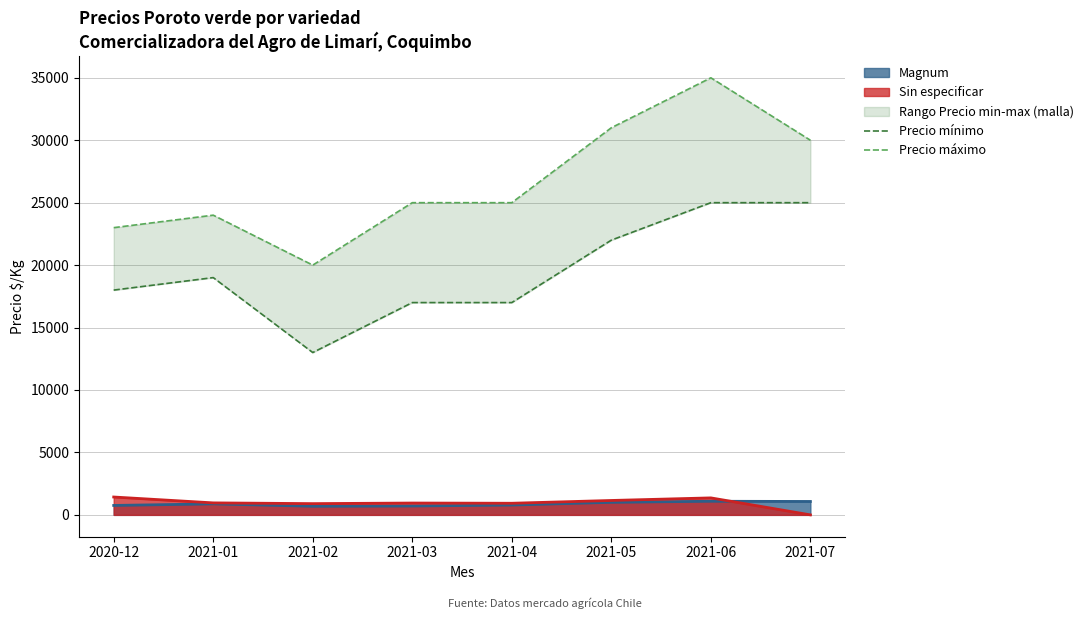

The Precio máximo series shows 20000 at 2021-02. True or false?

True